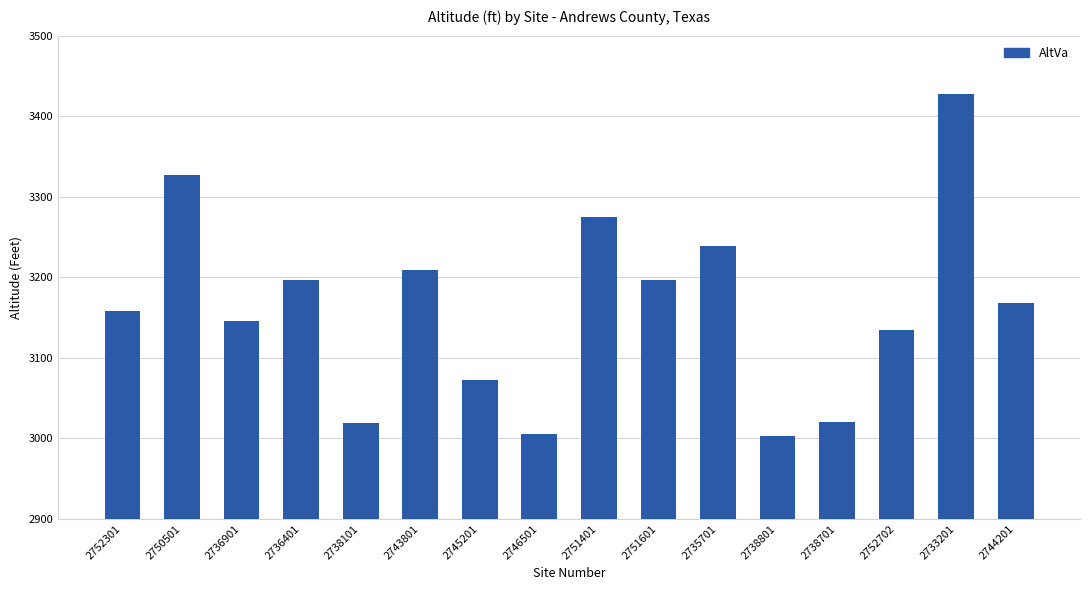

How many bars are there in total?

16